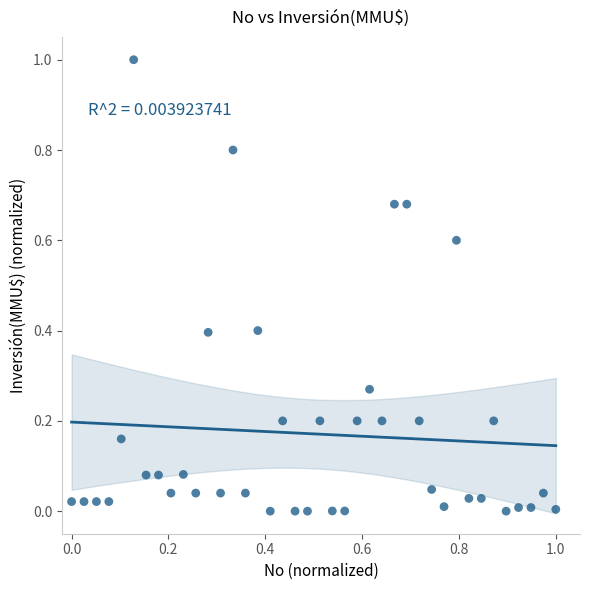

What is the range of Y values (max minus min)?

1.0